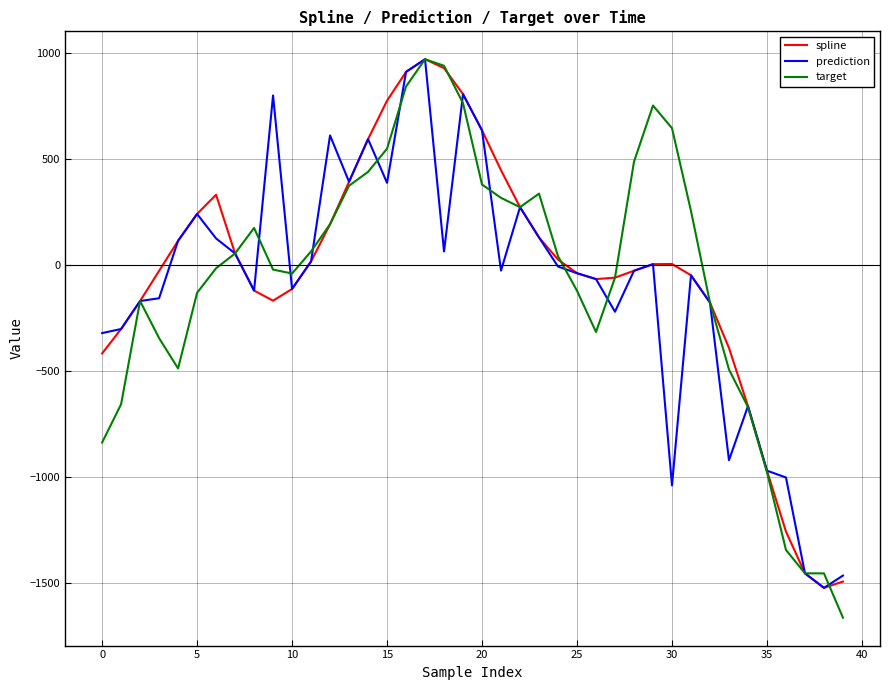

What is the difference between the maximum and minimum values in the target series?

2633.7